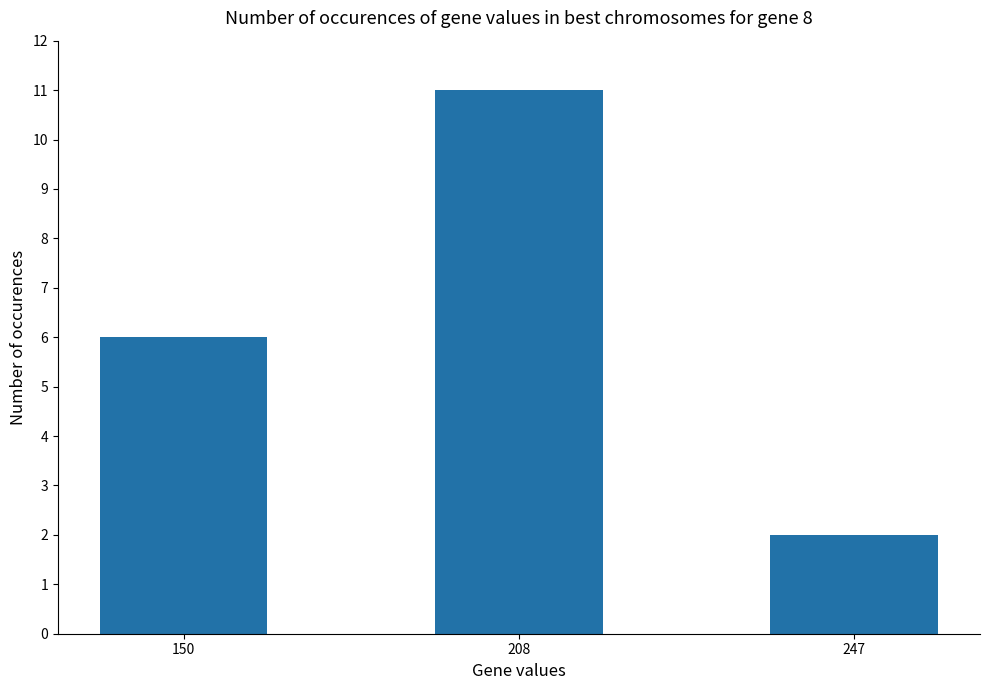

True or false: the data shows 11 at 208.

True